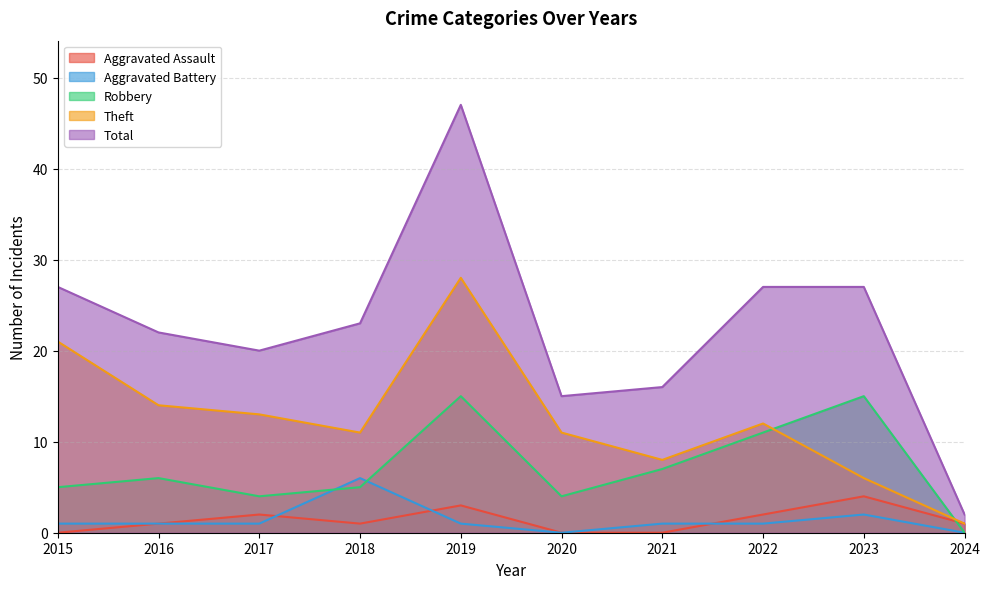

At which label does Aggravated Battery first exceed 1?

2018